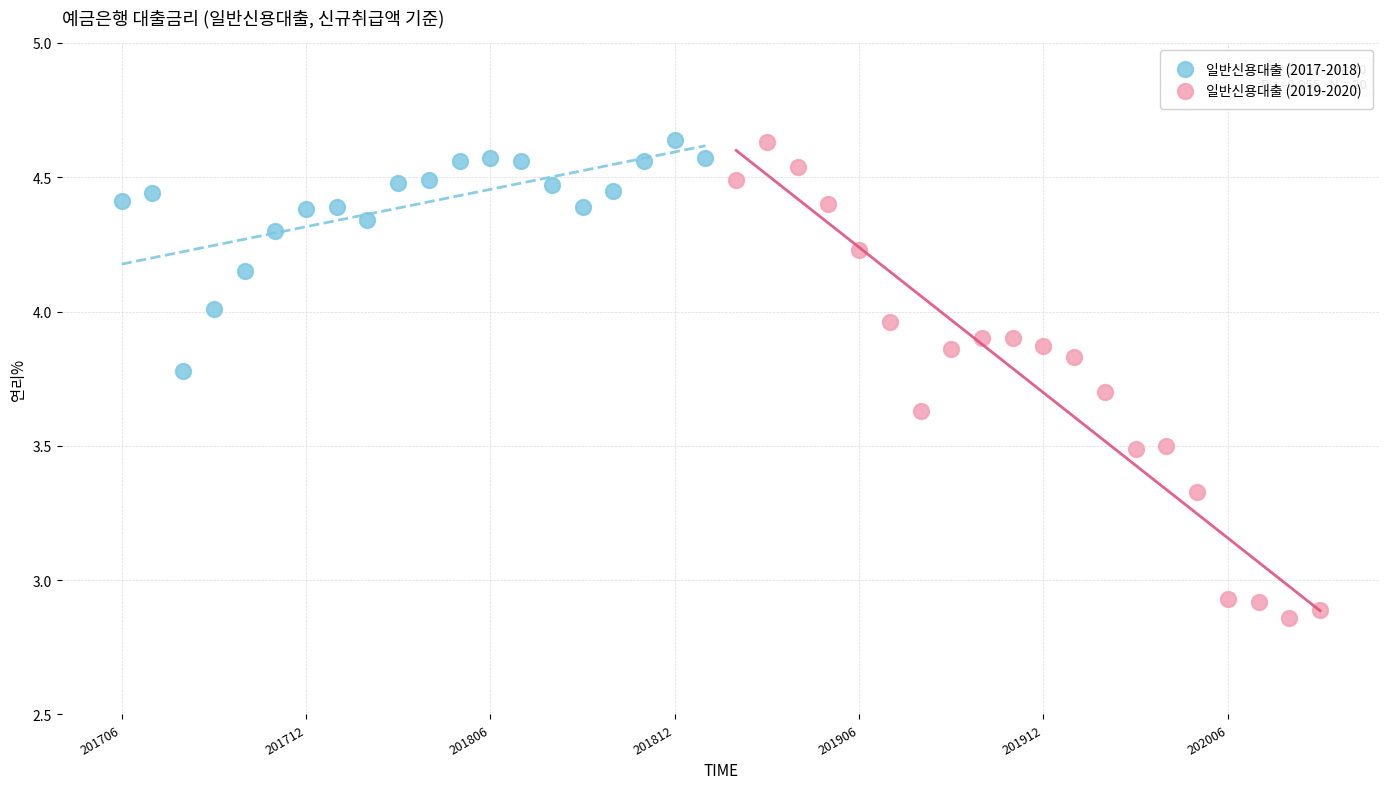

Which series contains the lowest Y value?

일반신용대출 (2019-2020)